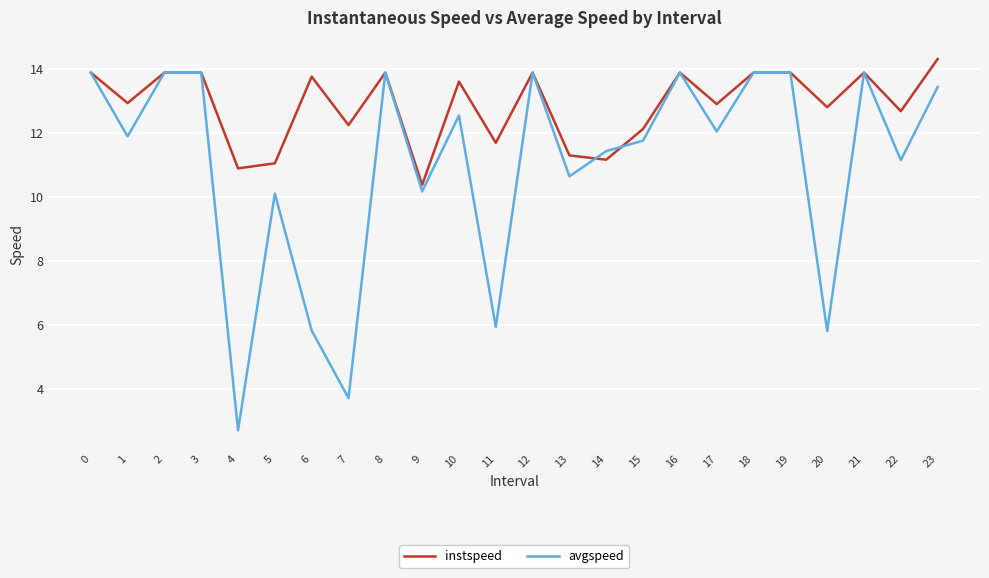

Does the chart display data point markers on the line(s)?

No